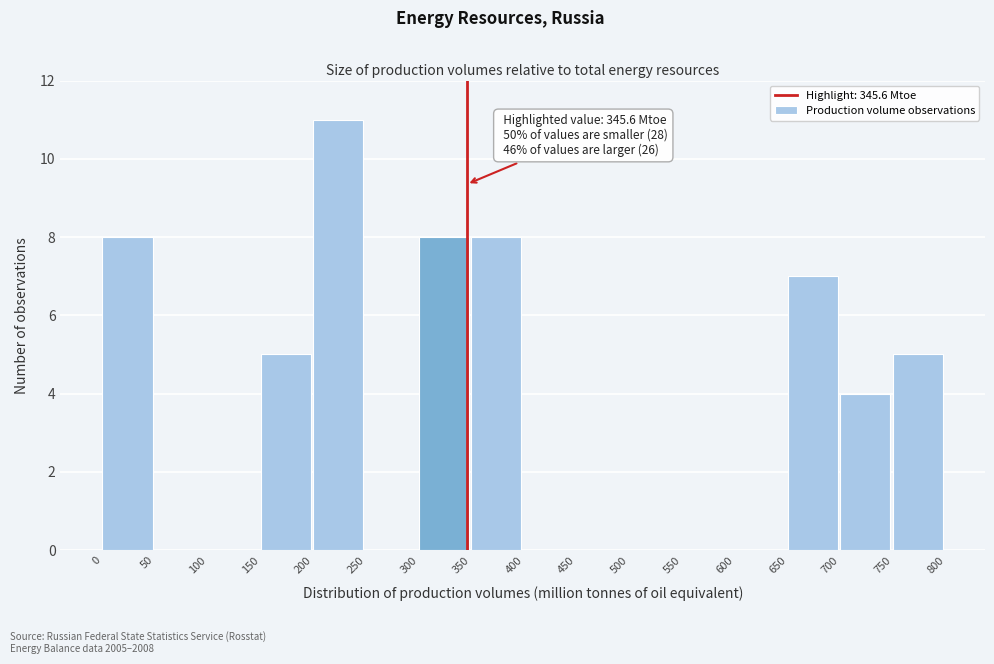

Which range on the x-axis has the tallest bar?

200 to 250